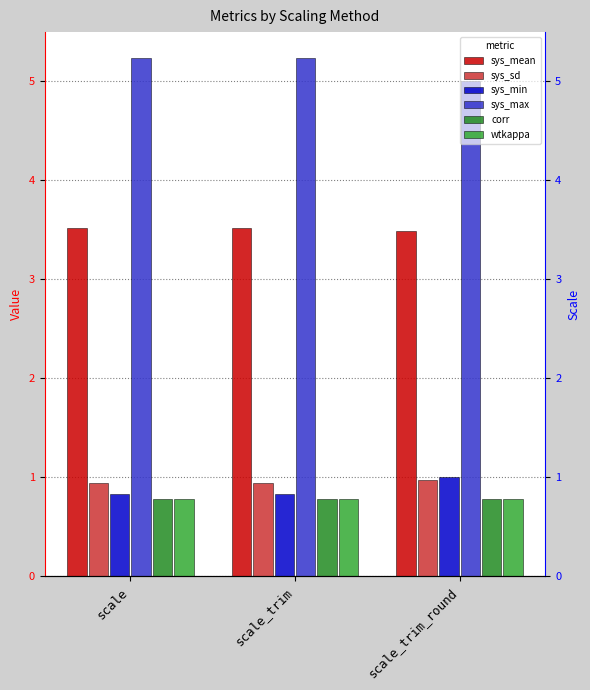

Which series has the widest spread of values?

sys_max